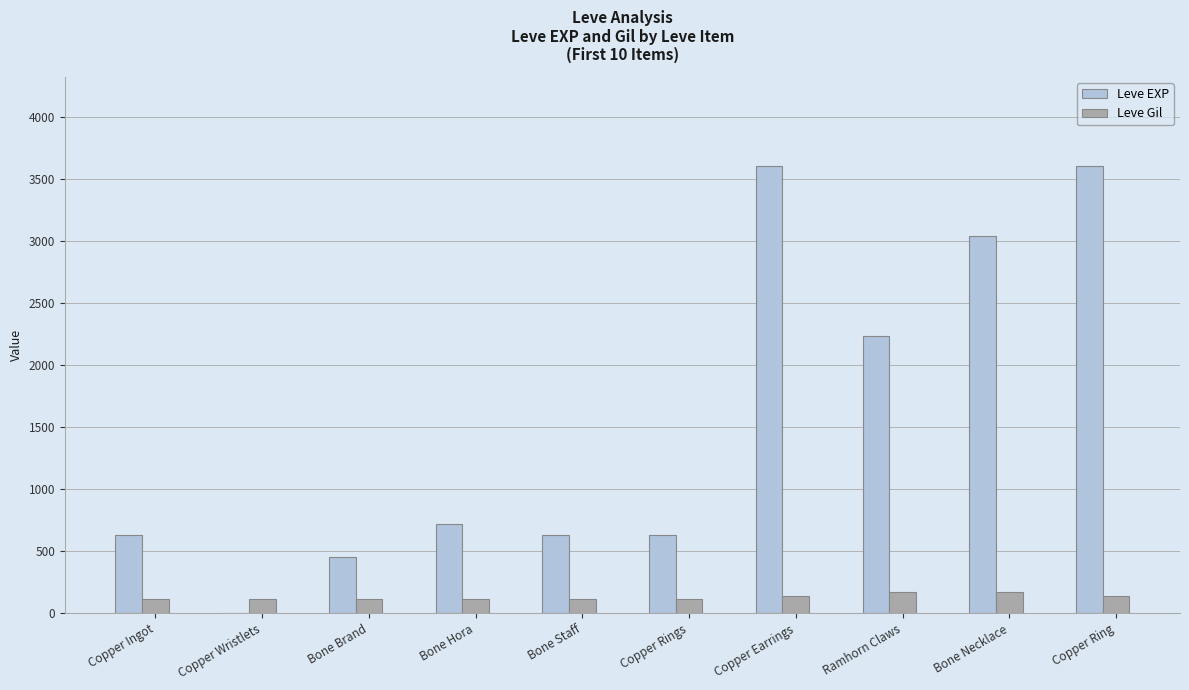

Count the number of categories in the chart.

10